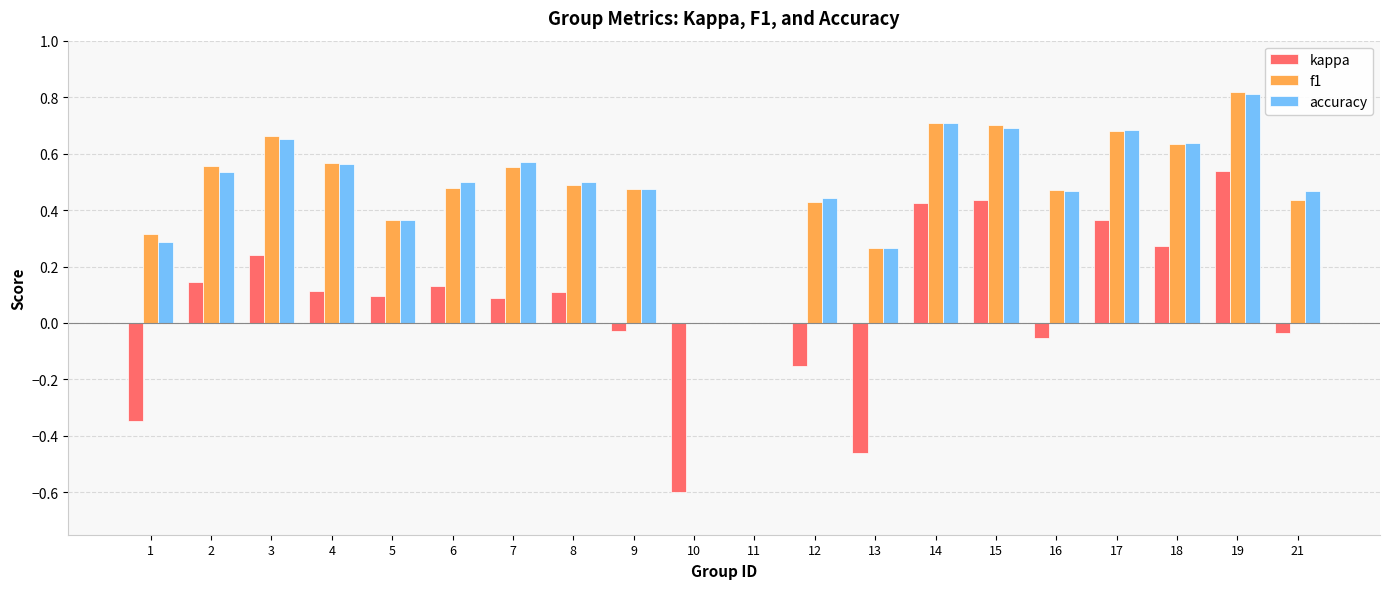

At which label does f1 reach its peak?

19